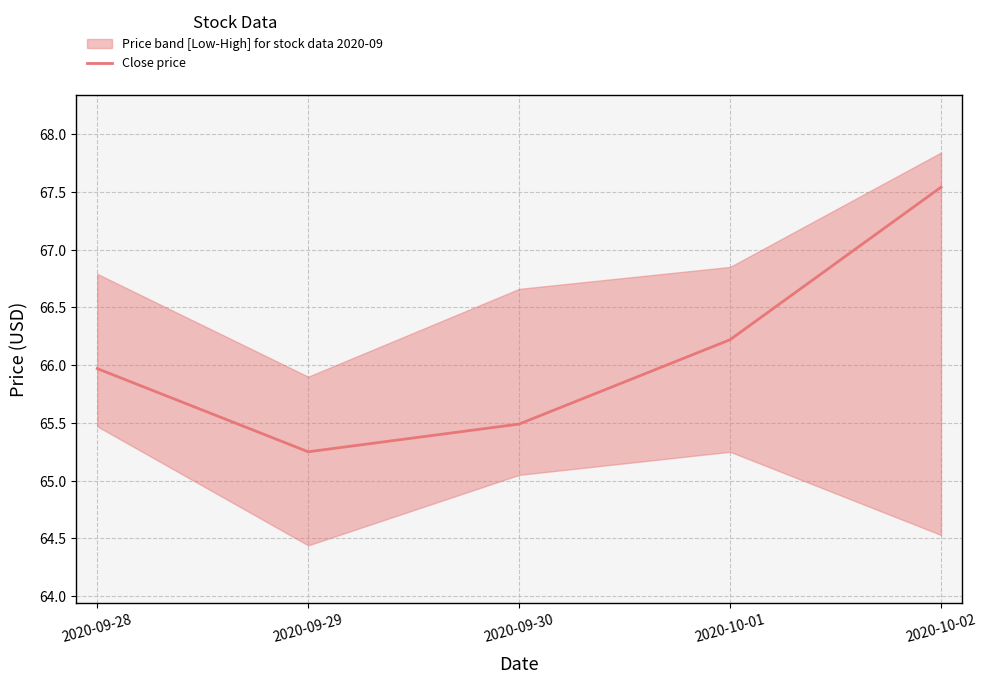

Where is the first local minimum?

2020-09-29